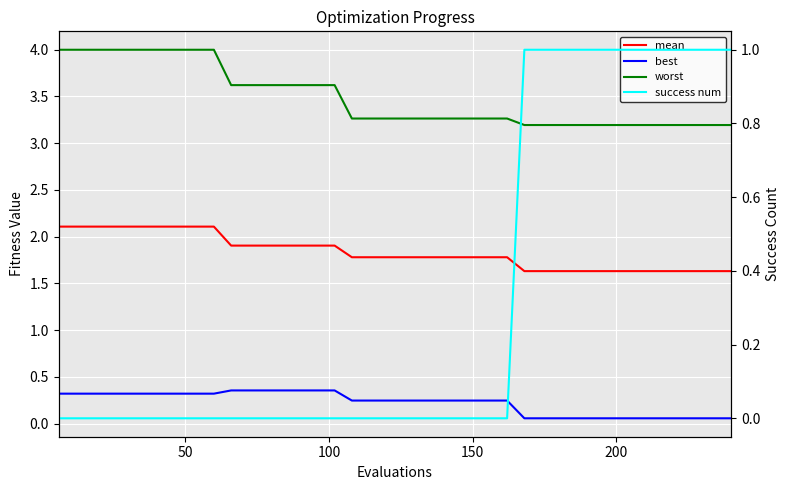

What is the difference between the maximum and second lowest values in the worst series?

0.8